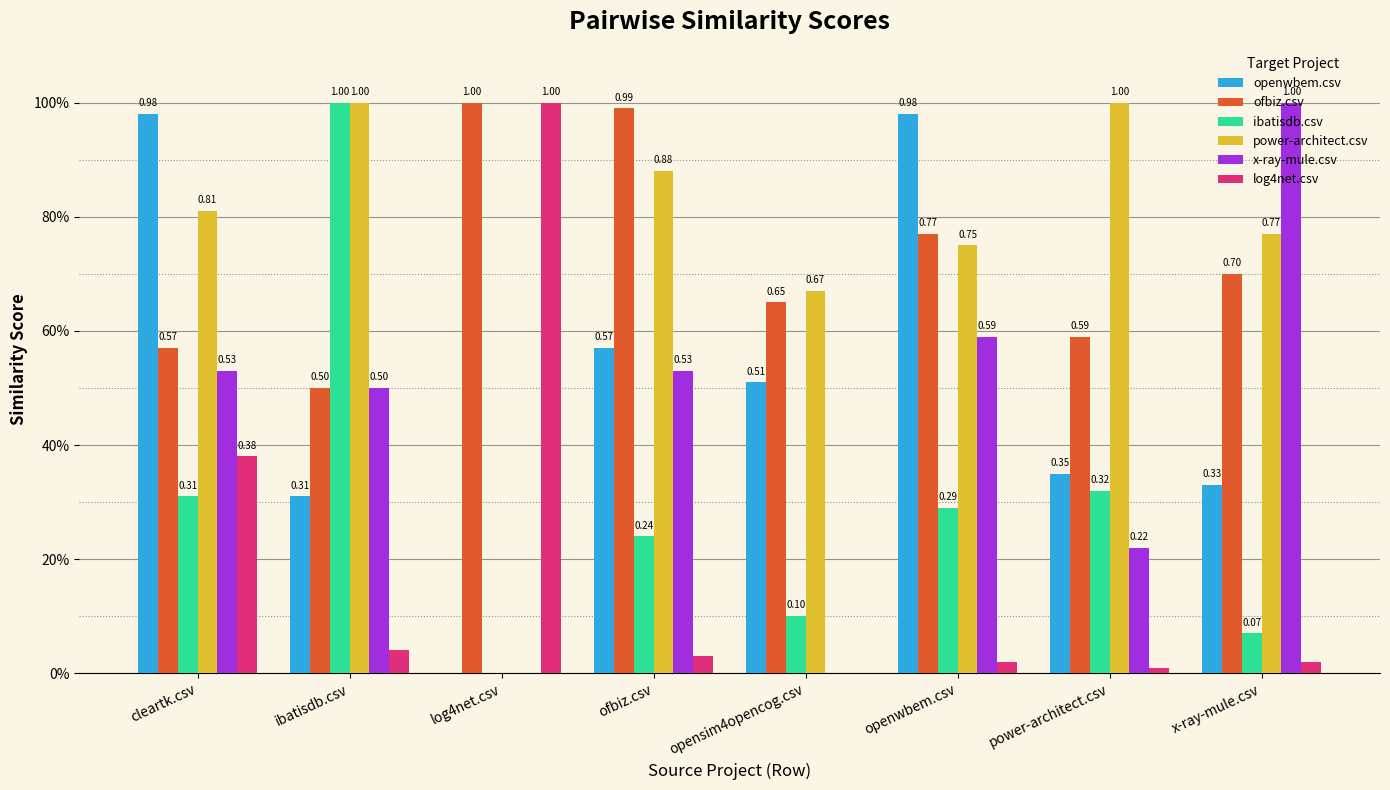

At how many categories does at least one series exceed 0?

8